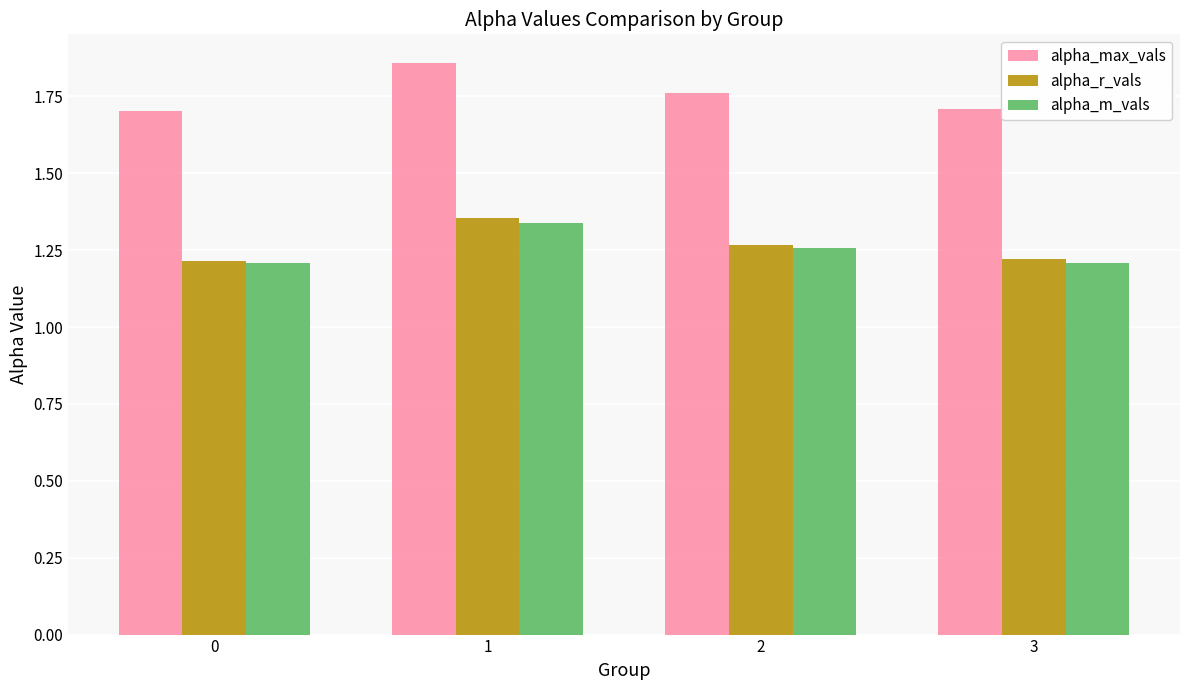

Count the number of data series in this chart.

3